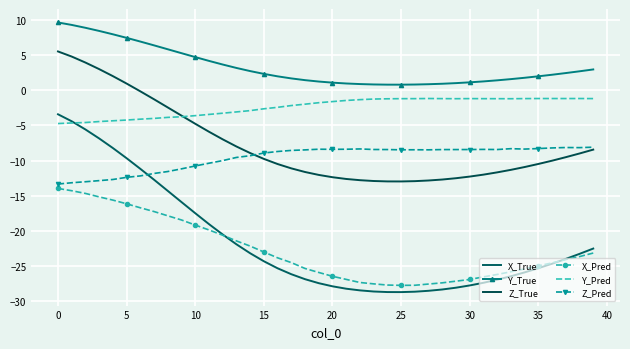

True or false: X_True has more than 0 points higher than both neighbors.

False